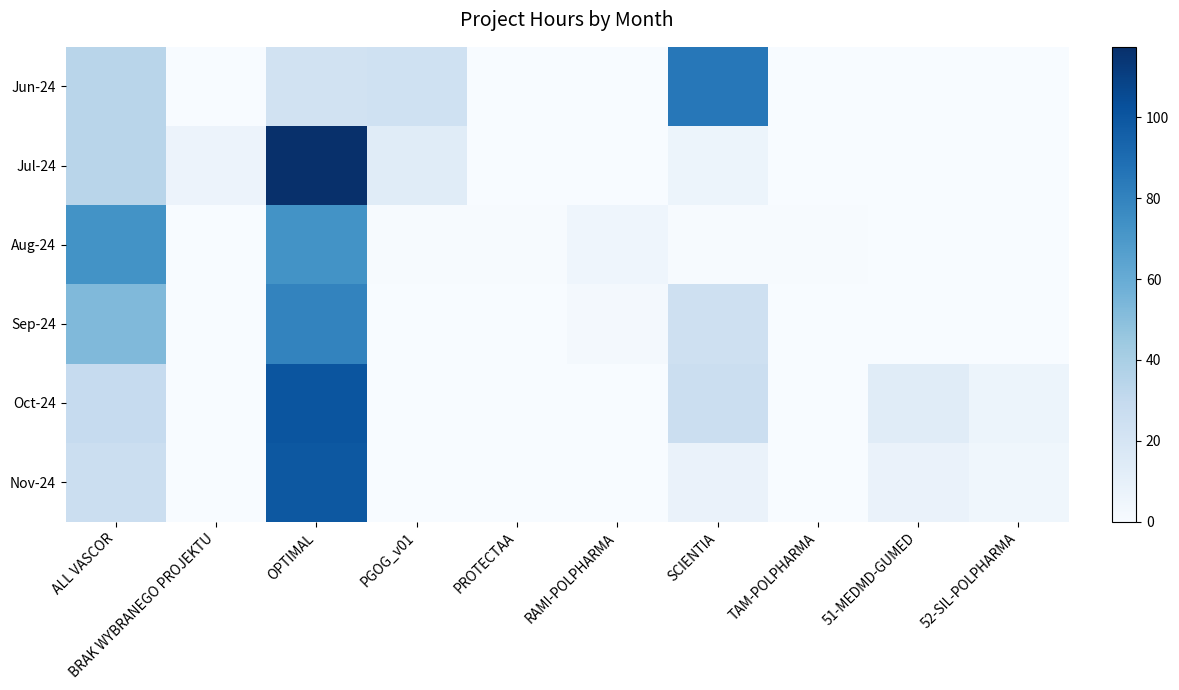

Which category has the highest value across all series?

OPTIMAL